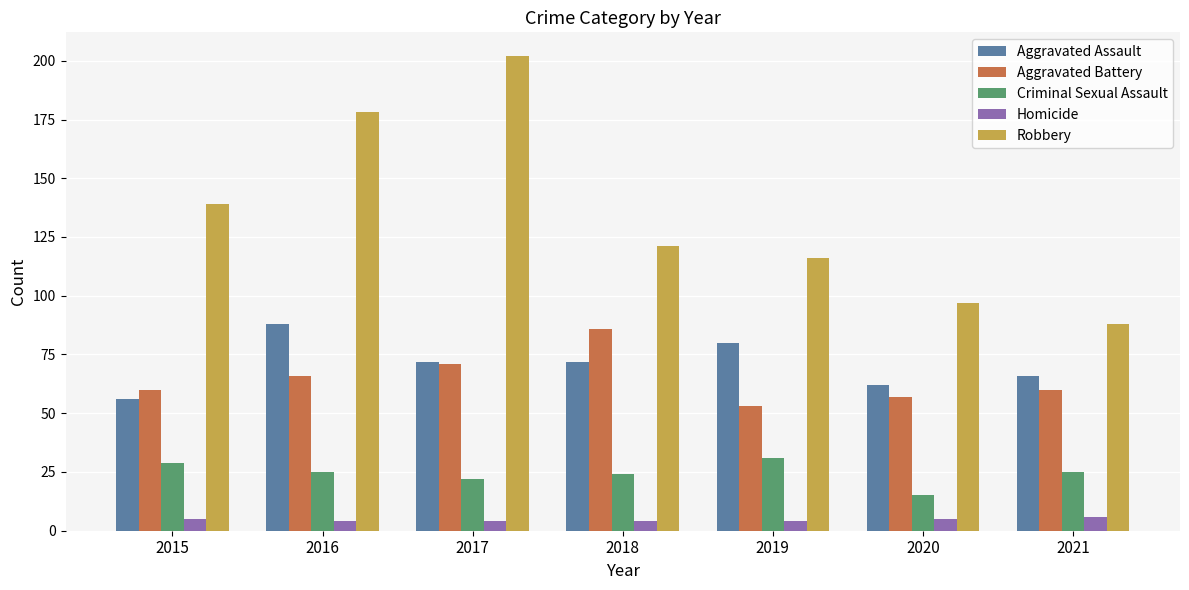

Is it true that Aggravated Assault equals 88 at 2016?

True